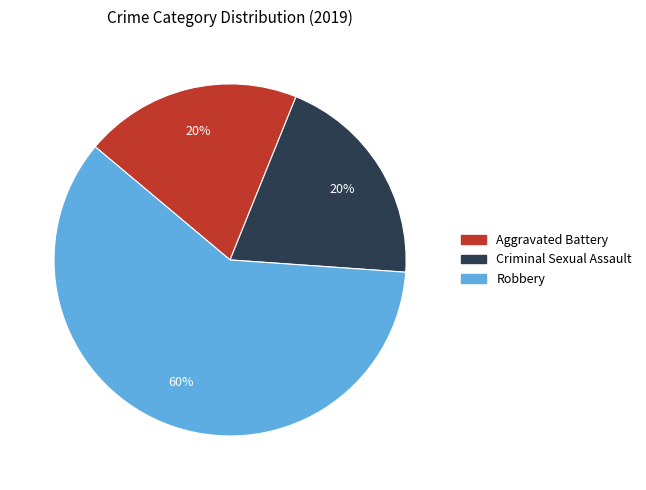

To the nearest percent, what portion does Criminal Sexual Assault represent?

20%